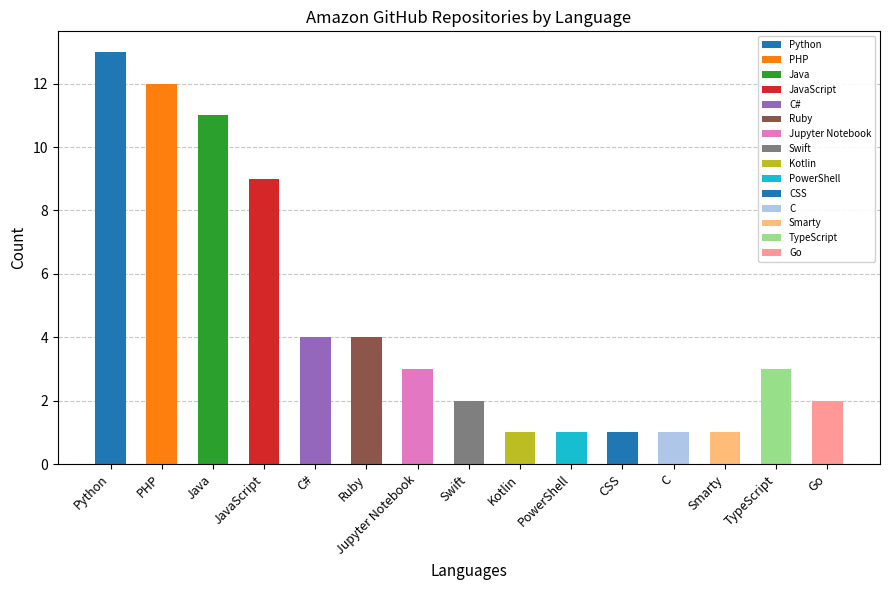

What is the maximum value shown in the chart?

13